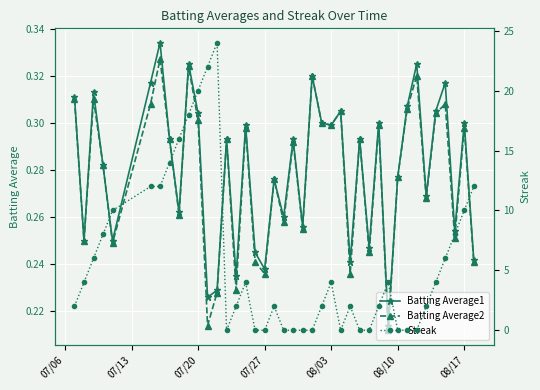

How many interior local peaks does the Batting Average1 series have?

14